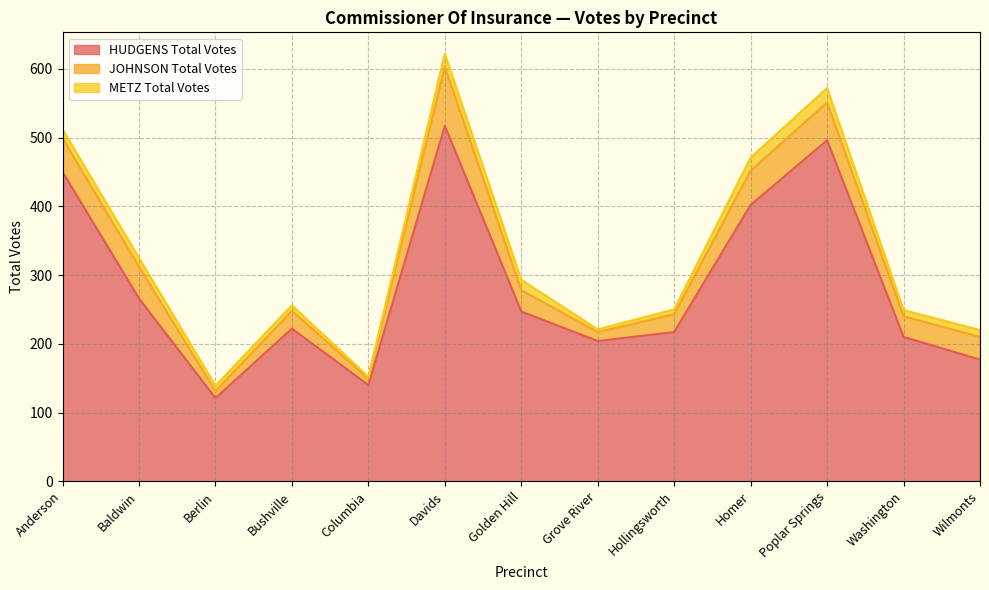

Reading left to right, list all the values displayed in this chart.

HUDGENS Total Votes: 450	266	121	222	140	517	247	204	217	402	496	210	177
JOHNSON Total Votes: 49	46	10	26	9	86	31	13	26	50	55	30	33
METZ Total Votes: 13	13	8	8	3	19	15	4	7	19	21	9	10